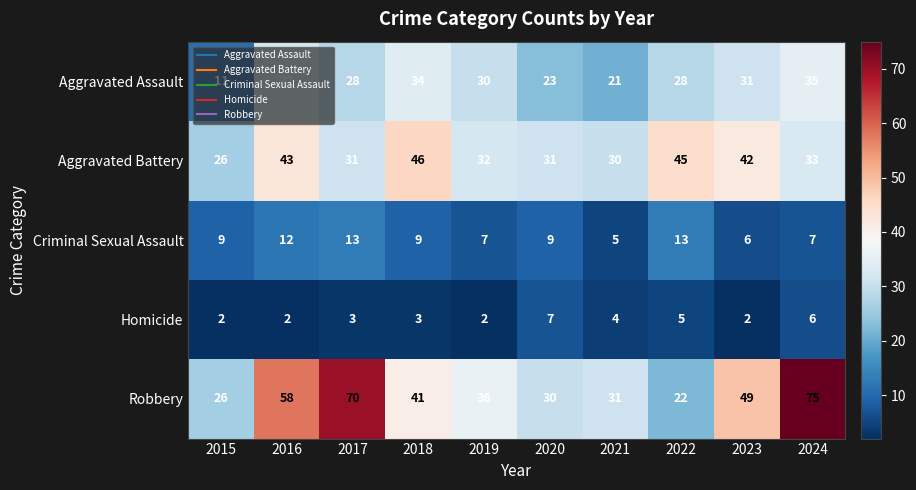

Where does the Aggravated Assault series first go above 30?

2016